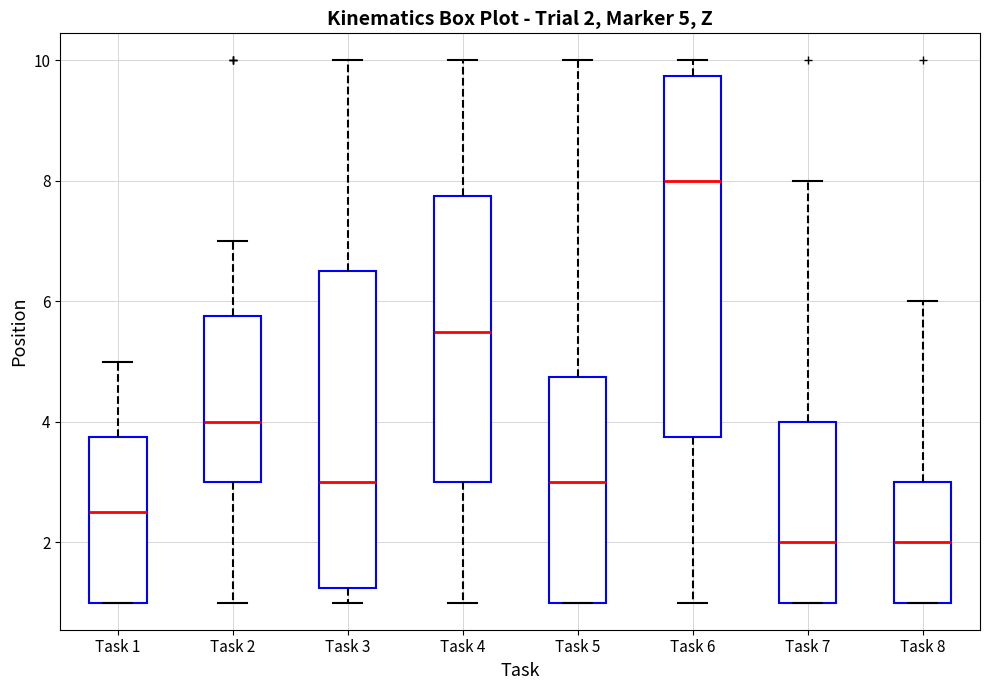

Comparing the boxes themselves (not the whiskers), which one is the tallest?

Task 6